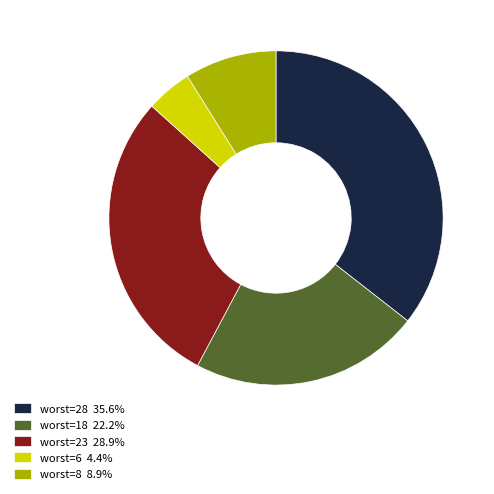

Is there any slice that represents more than half of the pie?

No